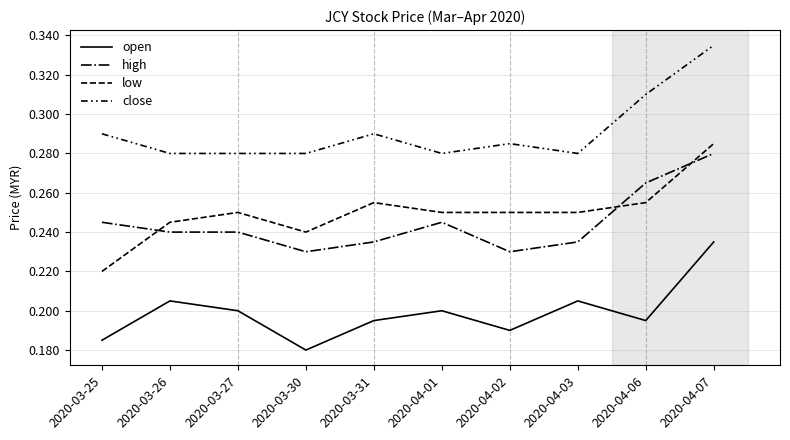

What is the sum of the high values at 2020-03-25 and 2020-03-31?

0.5